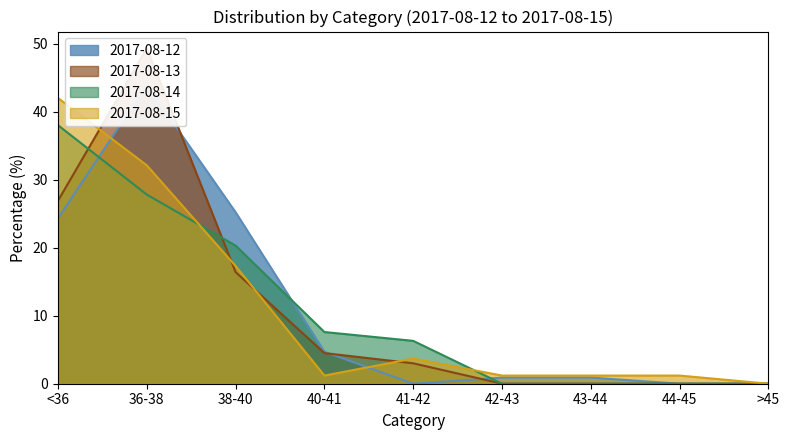

What is the difference between the 2017-08-14 values at 36-38 and 44-45?

27.8